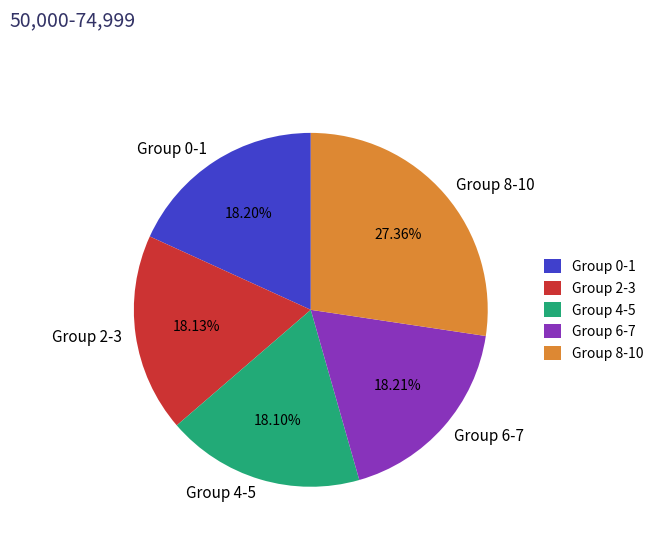

Does any single category account for the majority?

No